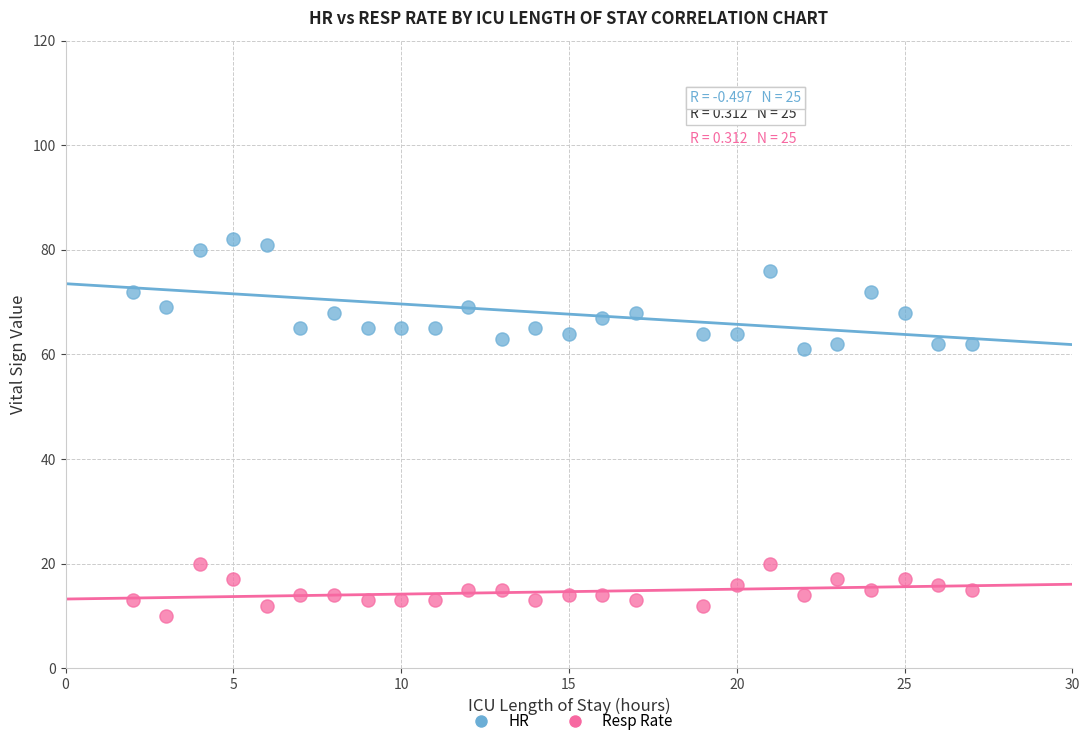

Across all data points, what is the range of X values (max minus min)?

25